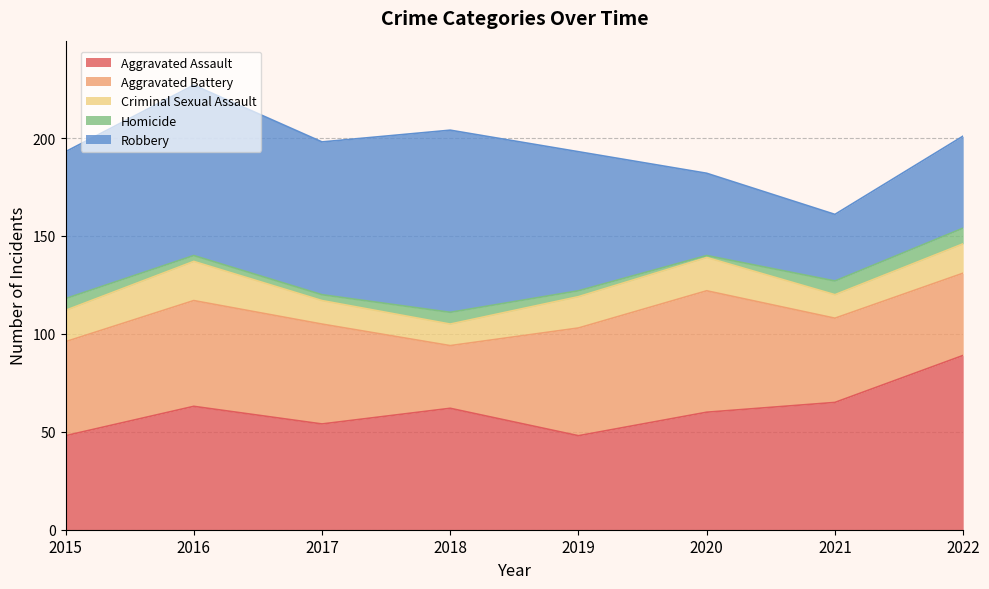

True or false: Criminal Sexual Assault and Robbery intersect in this chart.

False